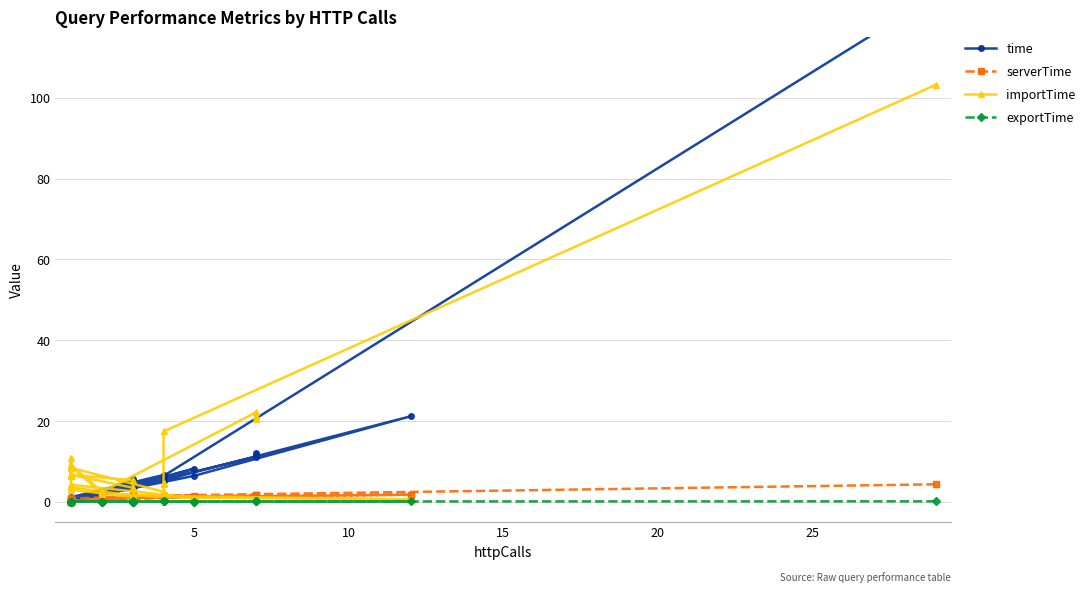

True or false: exportTime has more than 1 interior local peaks.

True